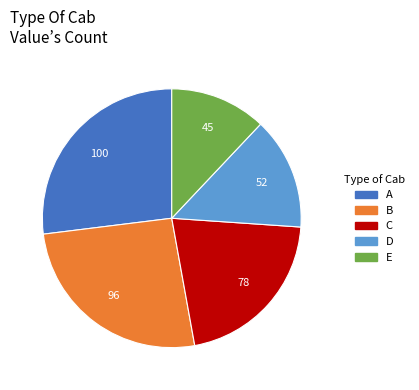

Does any single category account for the majority?

No